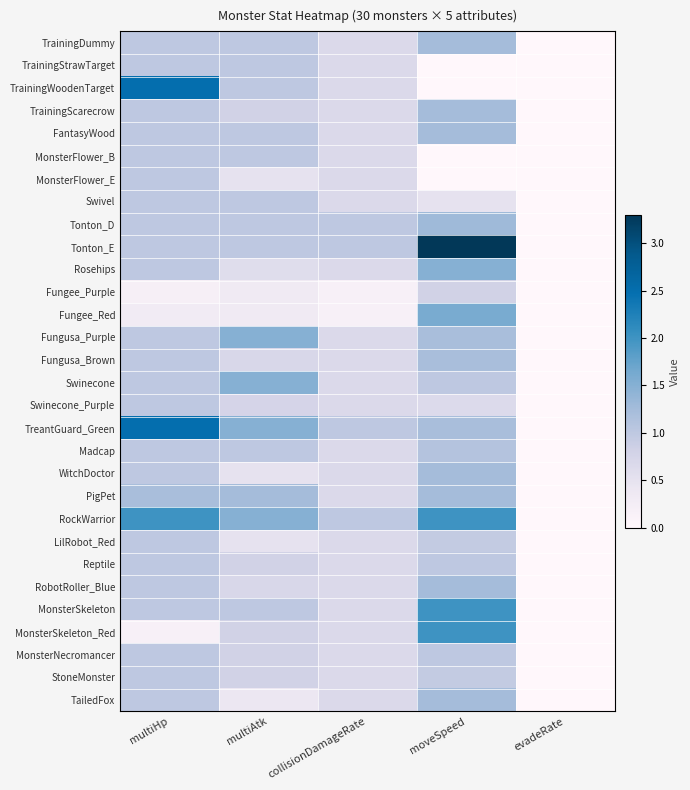

Which series has the largest total across all categories?

RockWarrior